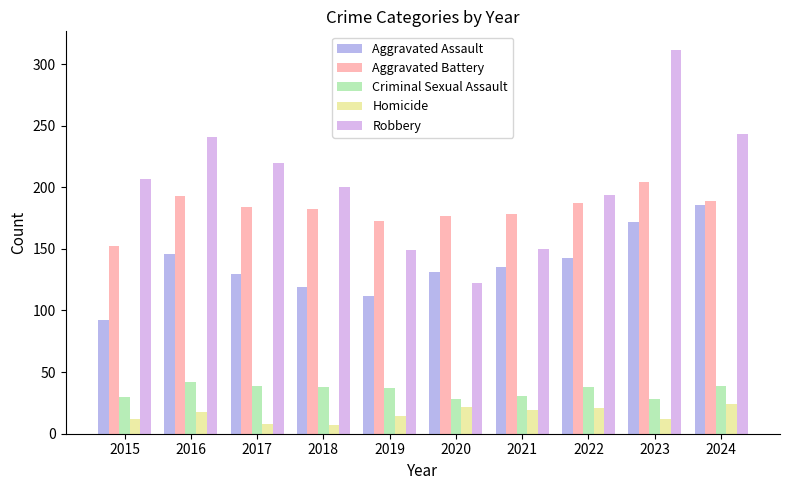

Which series changed the most between 2016 and 2019?

Robbery